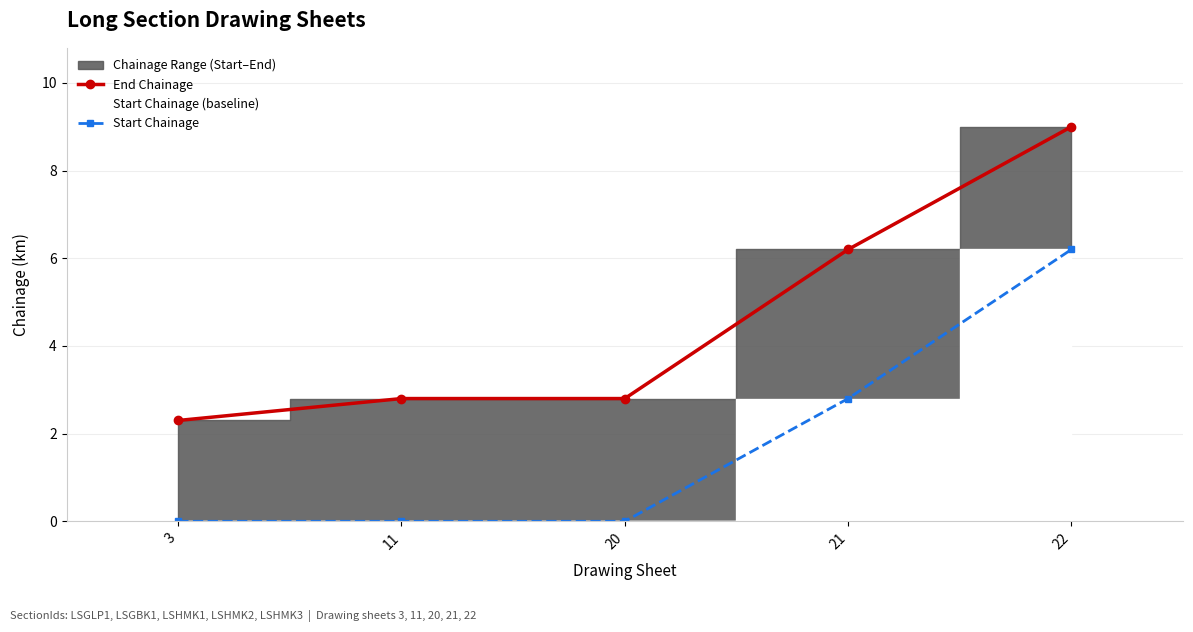

Reading left to right, list all the values displayed in this chart.

End Chainage: 3=2.3	11=2.8	20=2.8	21=6.2	22=9.0
Start Chainage: 3=0.0	11=0.0	20=0.0	21=2.8	22=6.2